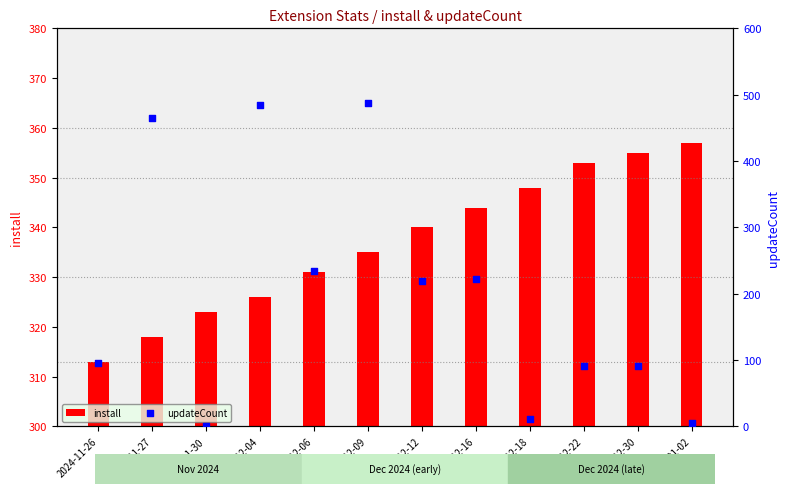

At which category is the sum across all series the highest?

2024-12-09